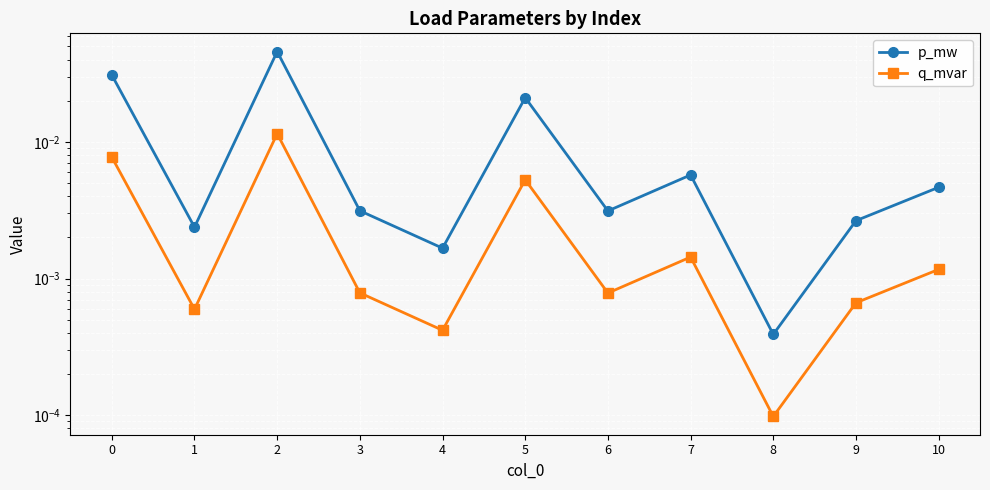

The p_mw series shows 0.0 at 3. True or false?

False